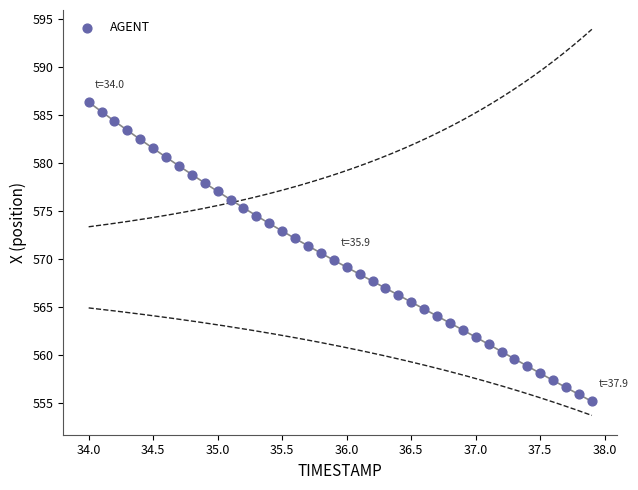

What is the range of Y values (max minus min)?

31.1